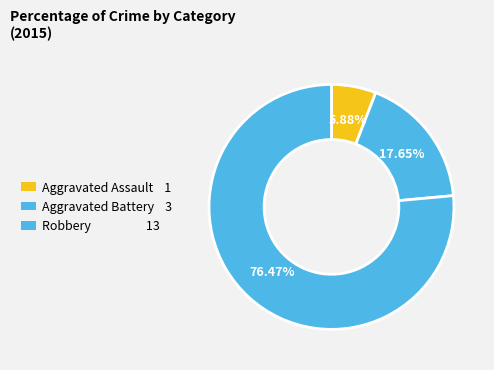

How much of the chart is everything except Robbery?

23.5%